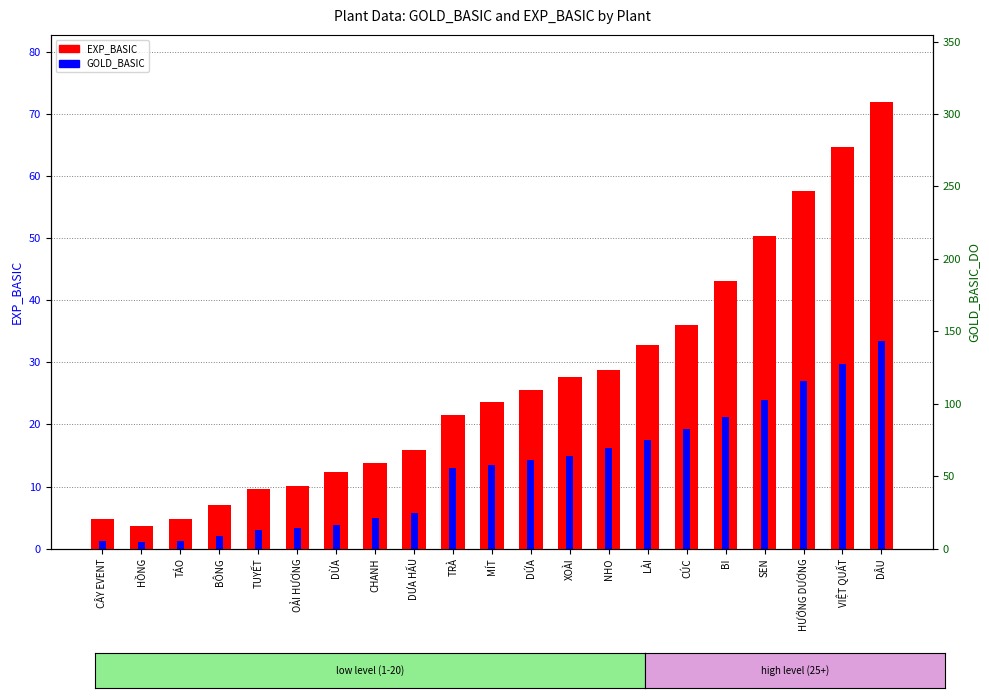

At how many categories does at least one series exceed 38?

15